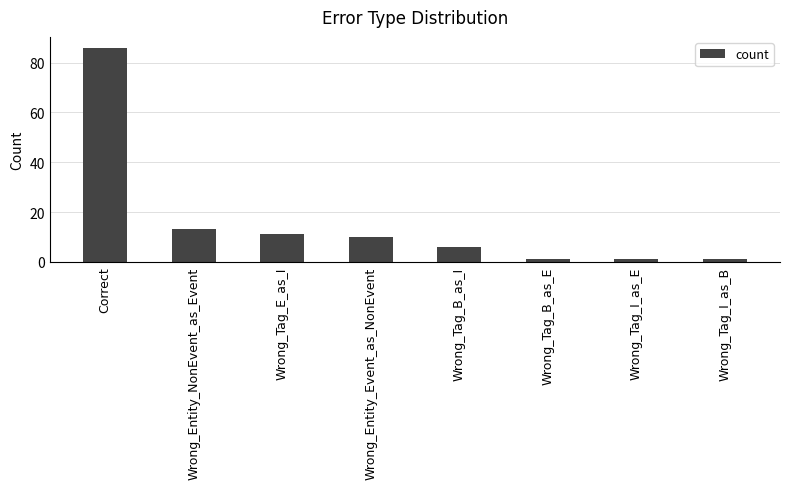

What position from the right is Wrong_Tag_B_as_E?

3